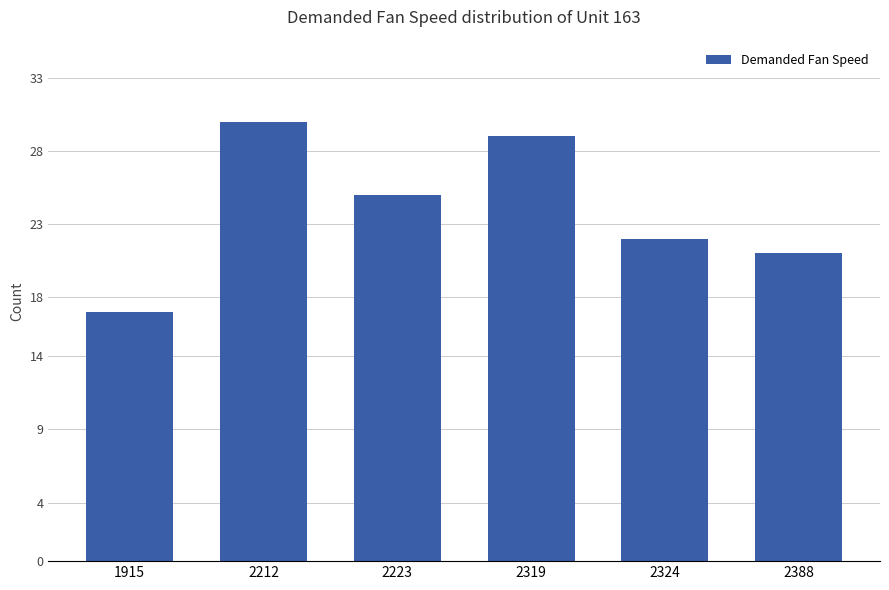

What is the difference between the maximum and second lowest values?

9